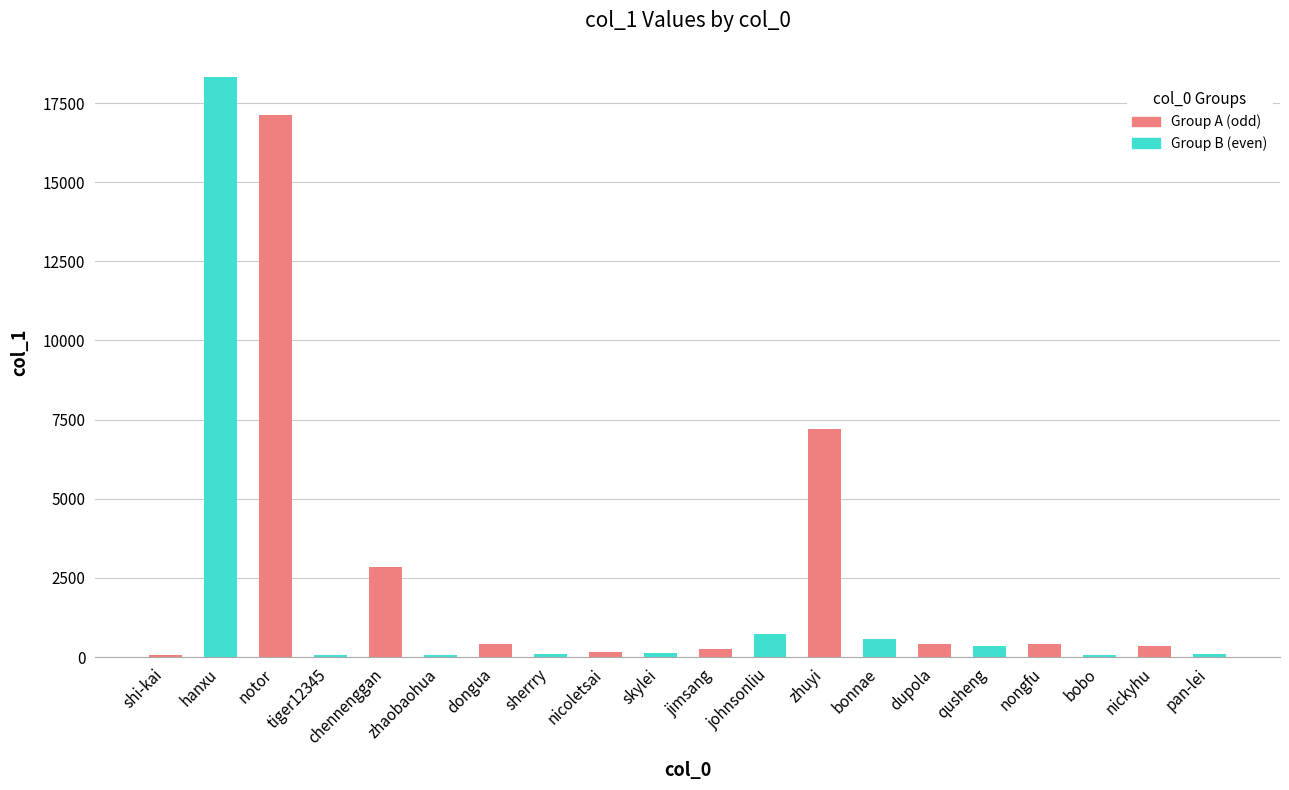

What is the difference between the second highest and minimum values?

17052